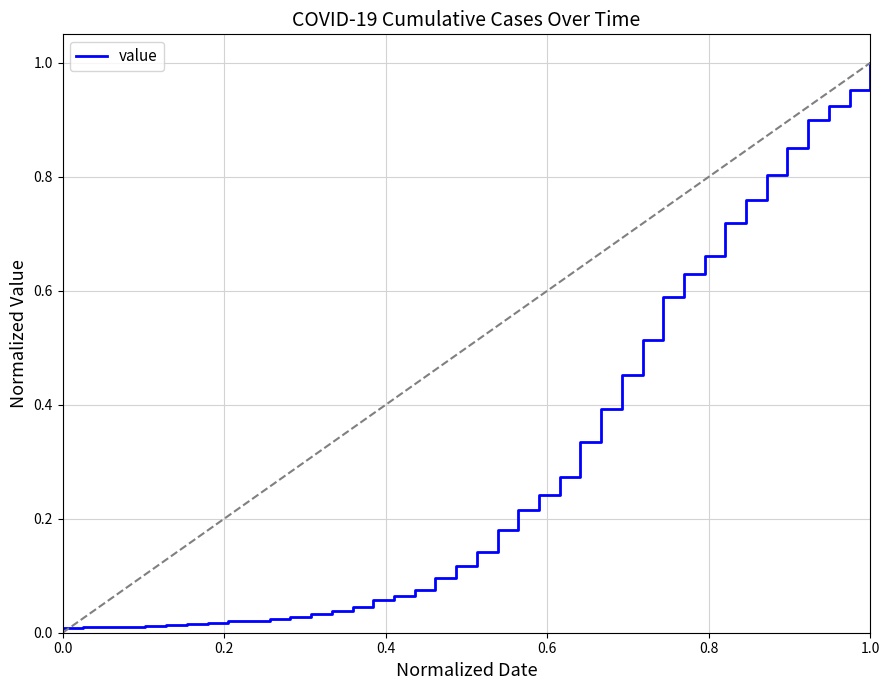

Does the chart have visible grid lines?

Yes